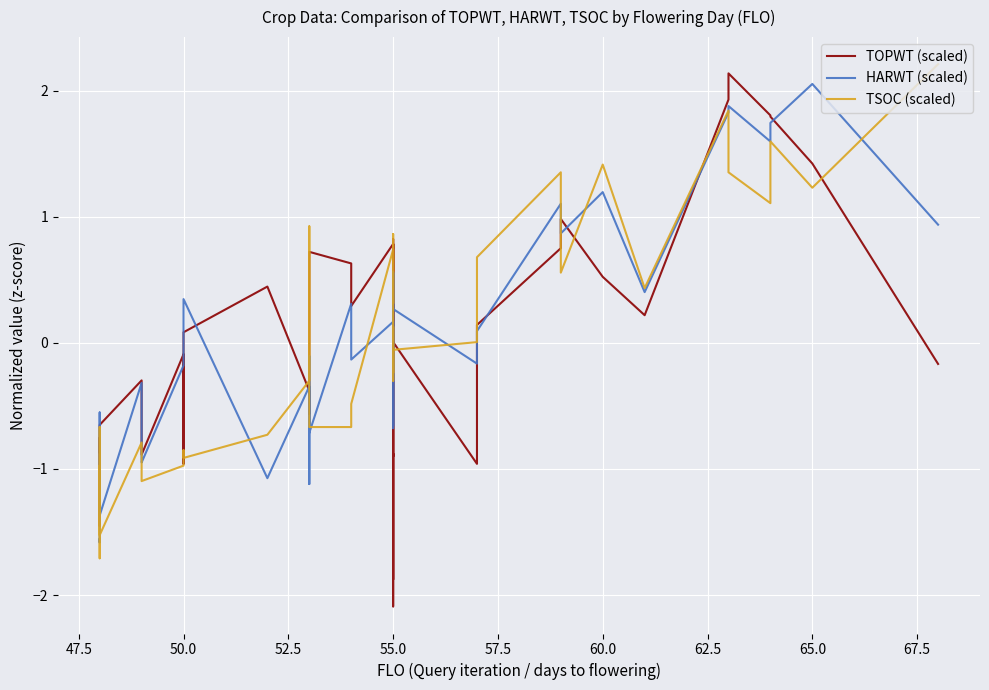

Count the number of categories in the chart.

40